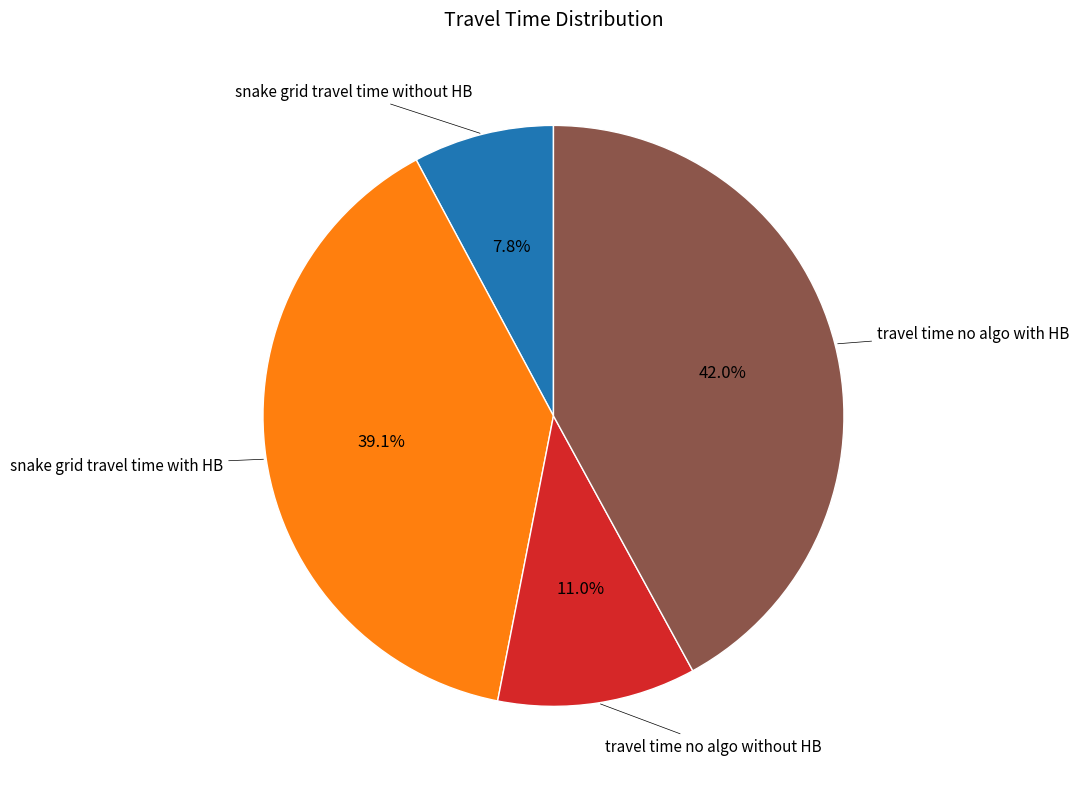

Does any single category account for the majority?

No